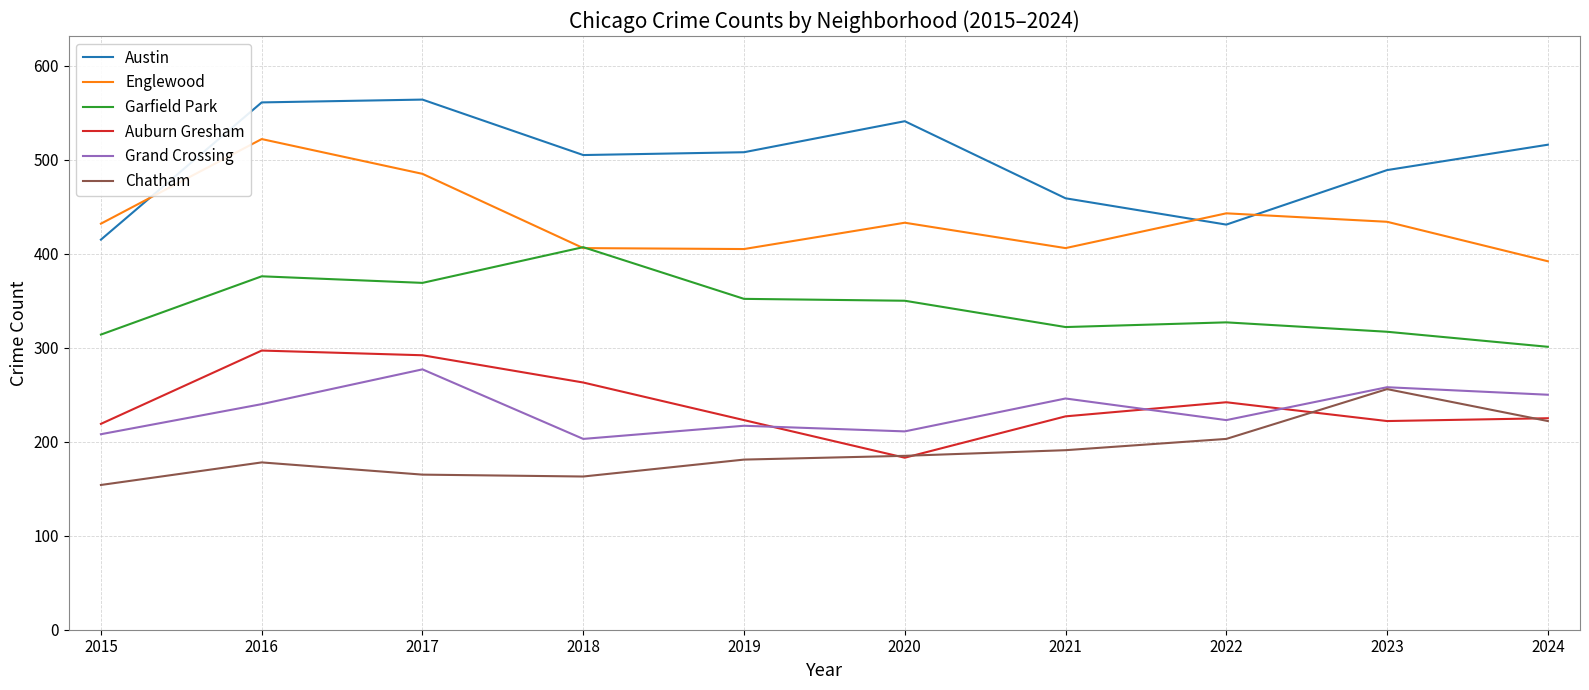

True or false: Englewood and Chatham cross at least once.

False